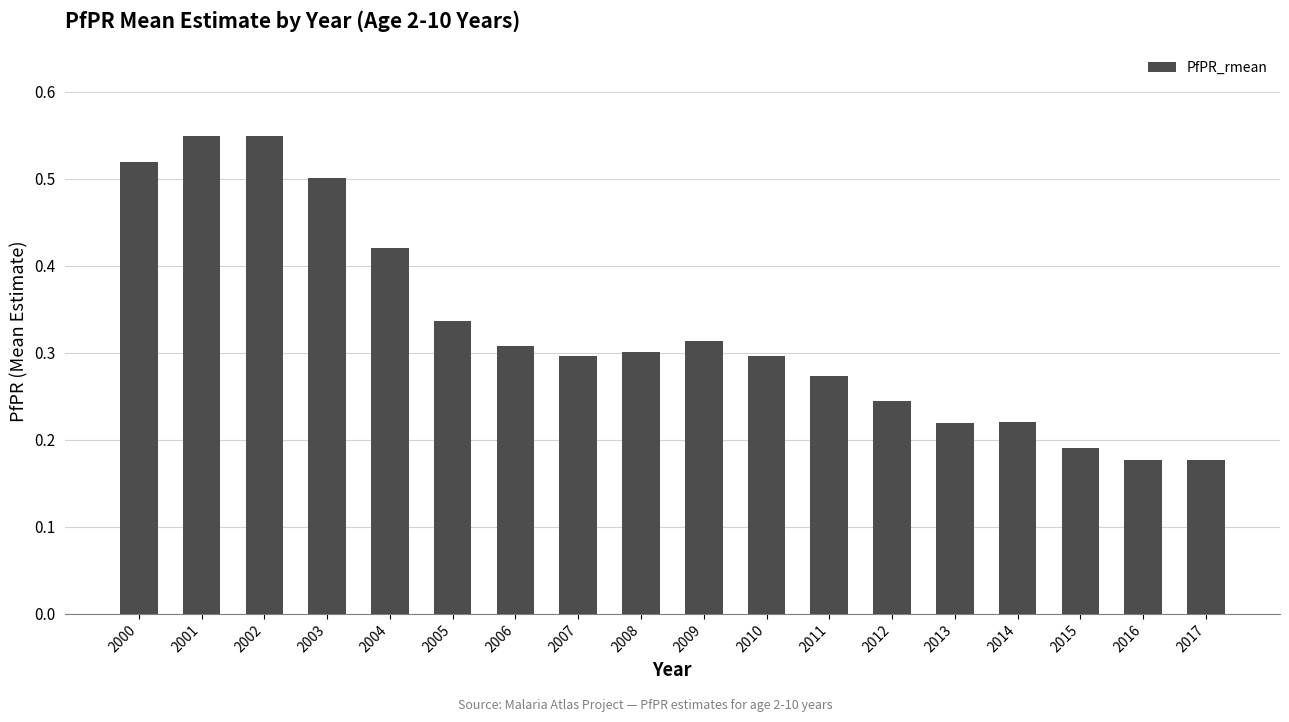

What is the change in value from 2002 to 2006?

-0.2